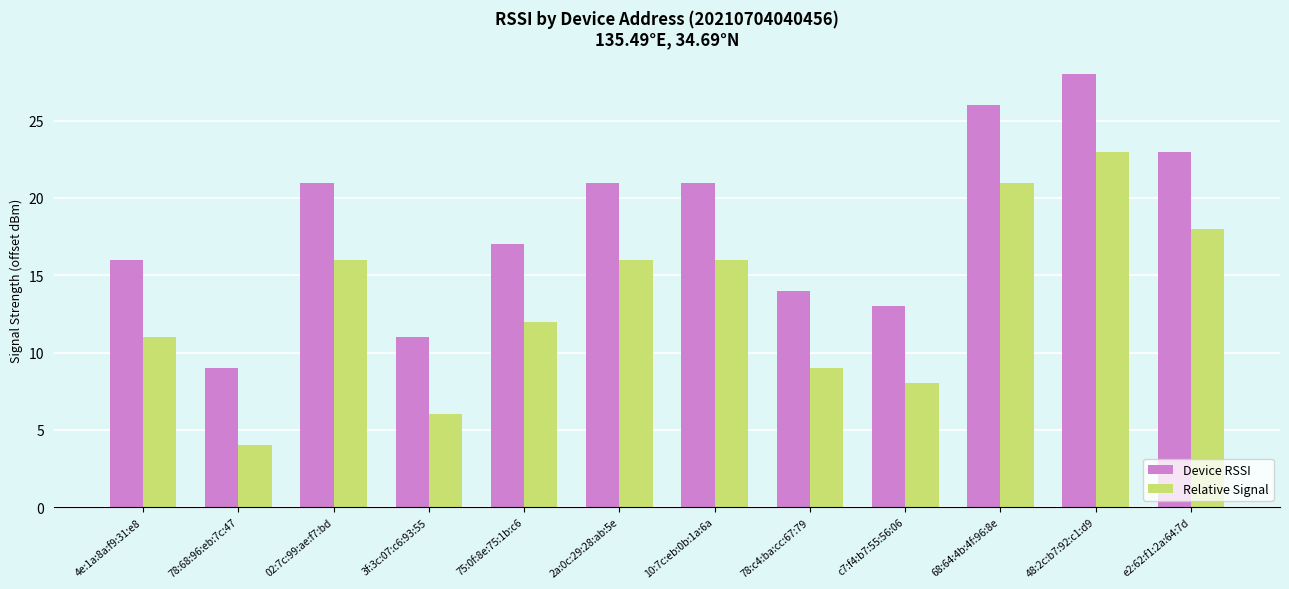

Reading left to right, what are all the values shown in this chart?

Device RSSI: 16	9	21	11	17	21	21	14	13	26	28	23
Relative Signal: 11	4	16	6	12	16	16	9	8	21	23	18